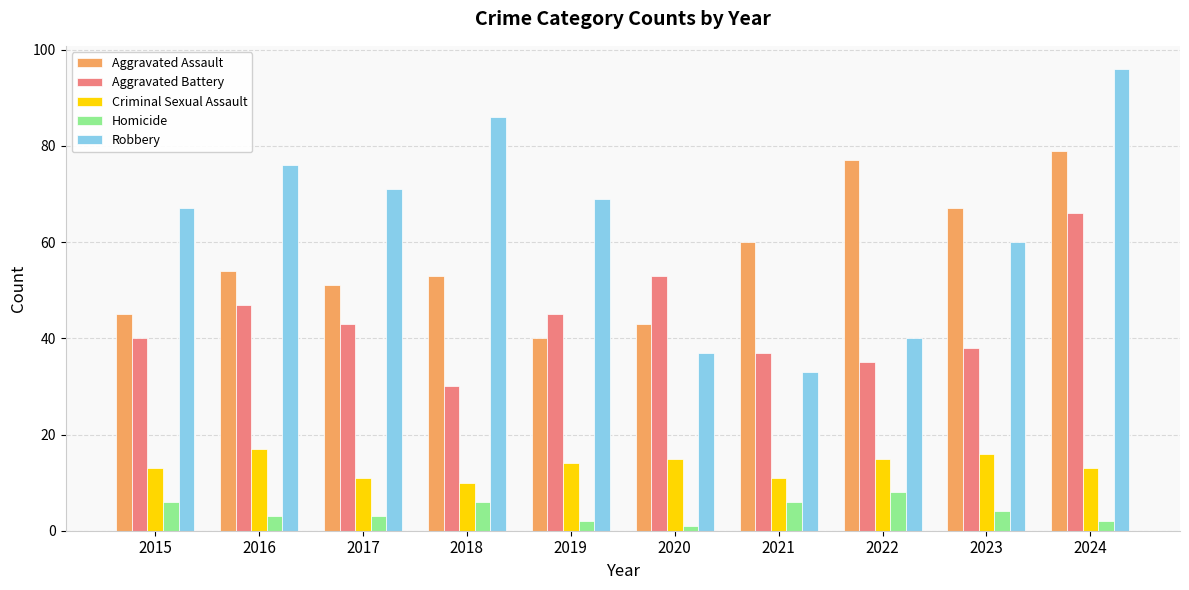

The value of Aggravated Battery at 2022 is 20. True or false?

False